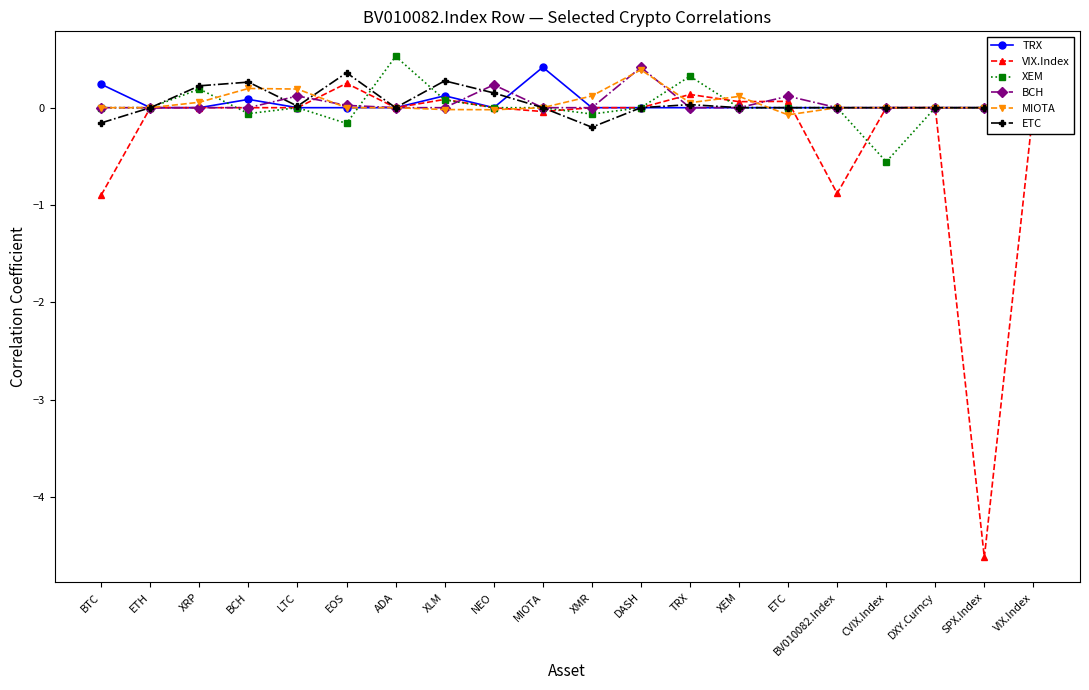

In VIX.Index, how many points are higher than both neighbors (excluding endpoints)?

4